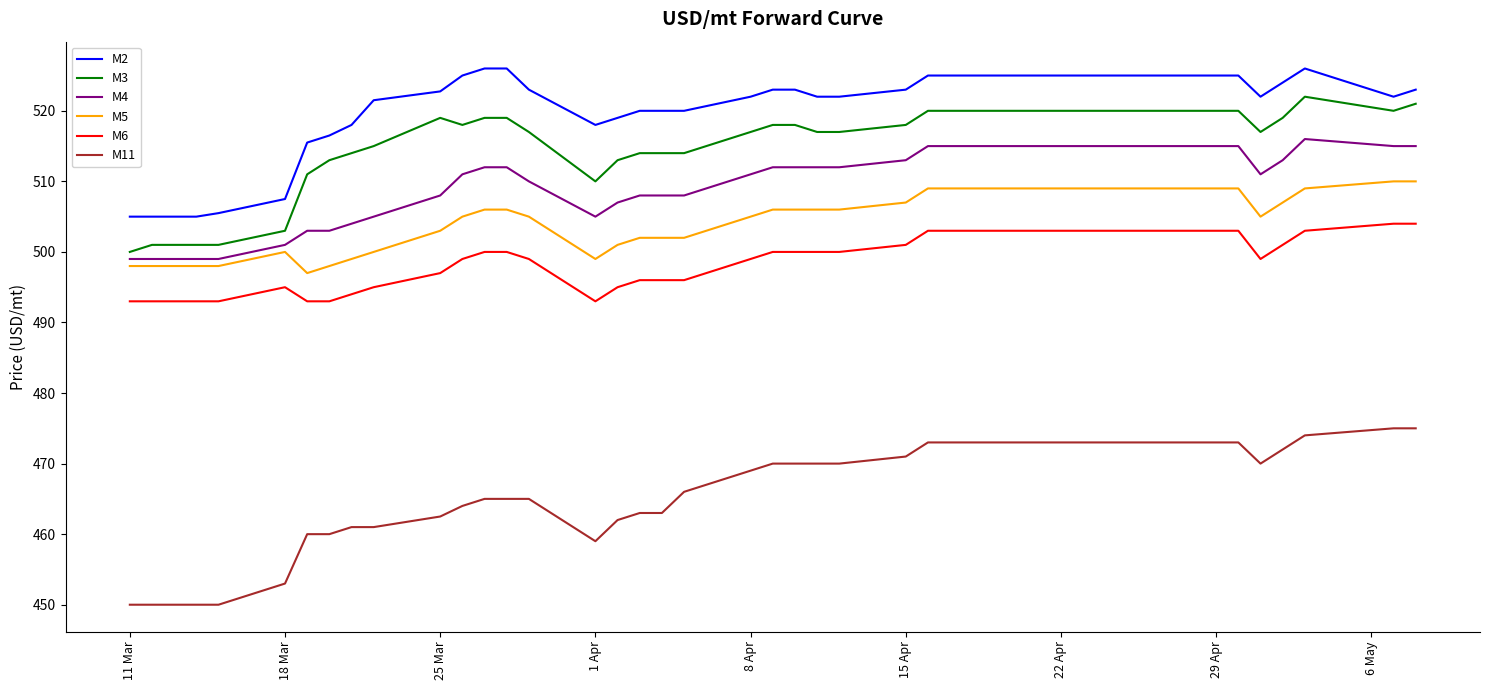

Which series has the largest total across all categories?

M2